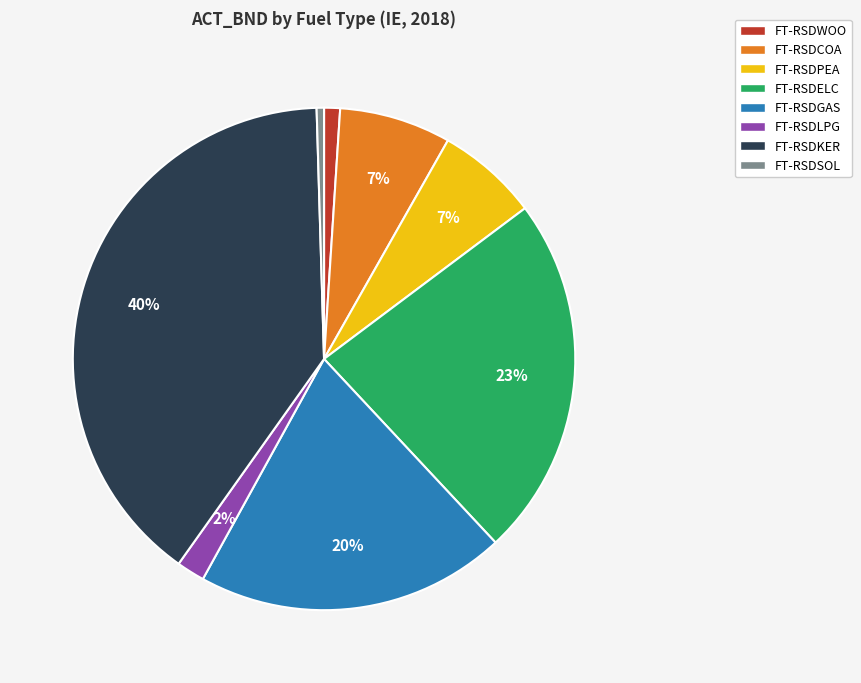

Which has a higher value, FT-RSDLPG or FT-RSDGAS?

FT-RSDGAS